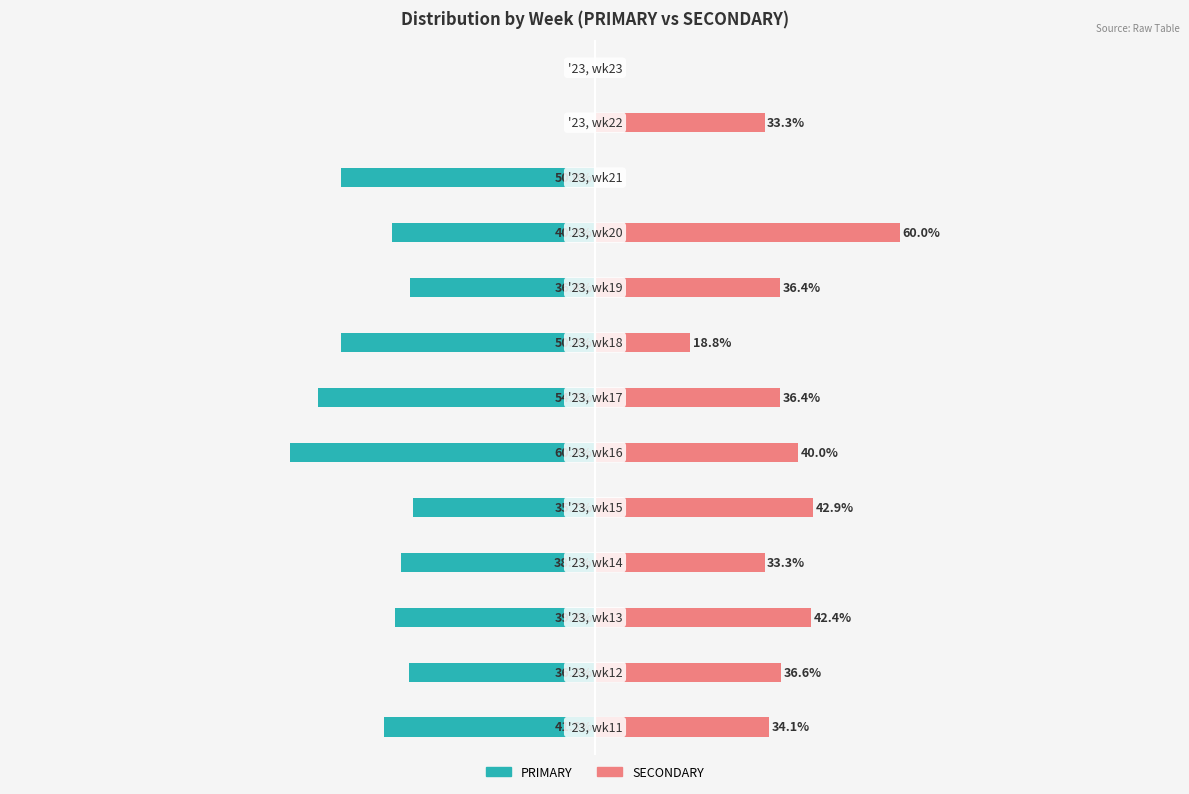

Reading right to left, what are all the values shown in this chart?

PRIMARY: 12=0.0	11=0.0	10=-50.0	9=-40.0	8=-36.4	7=-50.0	6=-54.5	5=-60.0	4=-35.7	3=-38.1	2=-39.4	1=-36.6	0=-41.5
SECONDARY: 12=0.0	11=33.3	10=0.0	9=60.0	8=36.4	7=18.8	6=36.4	5=40.0	4=42.9	3=33.3	2=42.4	1=36.6	0=34.1